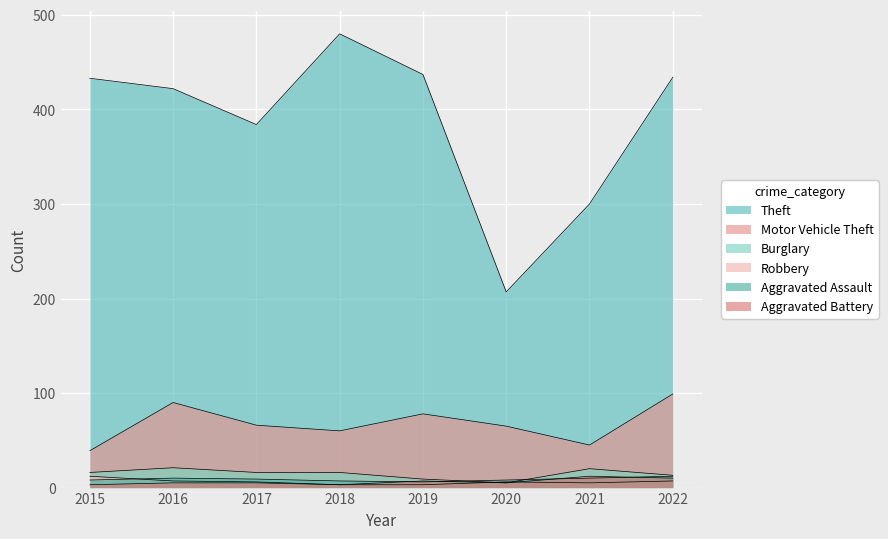

At which category is the sum across all series the highest?

2022